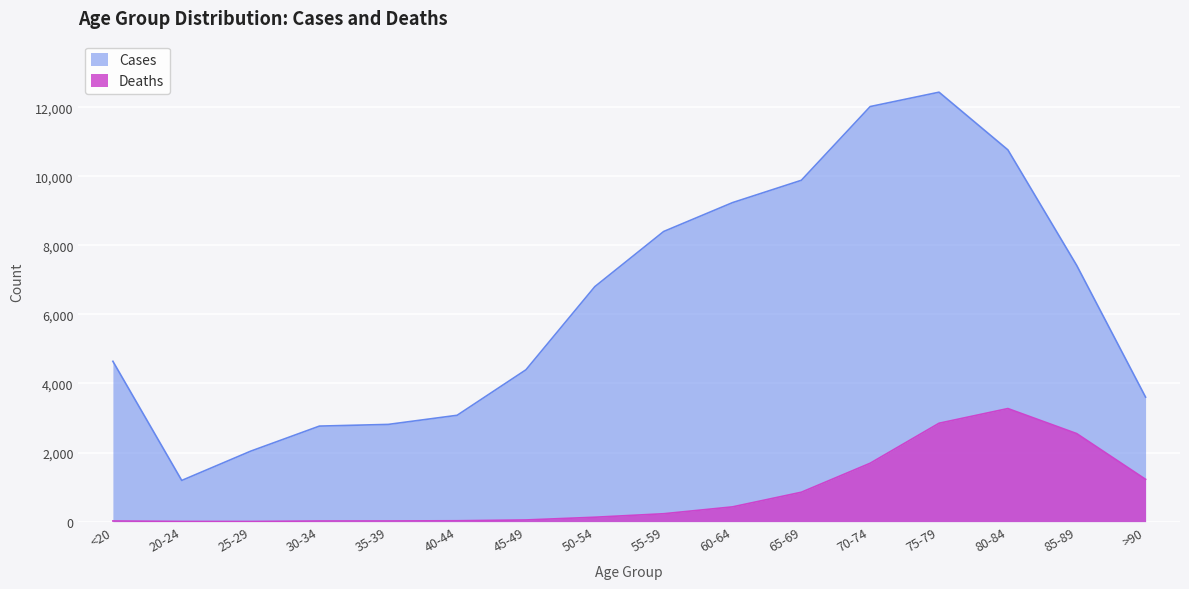

Between 40-44 and 50-54, which is larger?

50-54